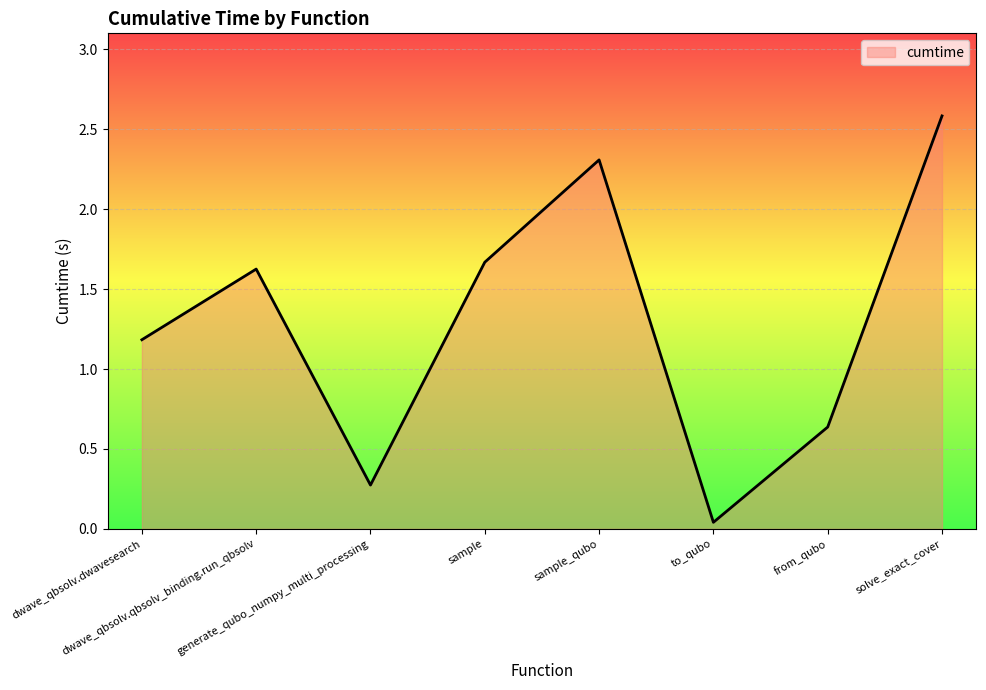

List the labels in order of value, smallest first.

to_qubo, generate_qubo_numpy_multi_processing, from_qubo, dwave_qbsolv.dwavesearch, dwave_qbsolv.qbsolv_binding.run_qbsolv, sample, sample_qubo, solve_exact_cover